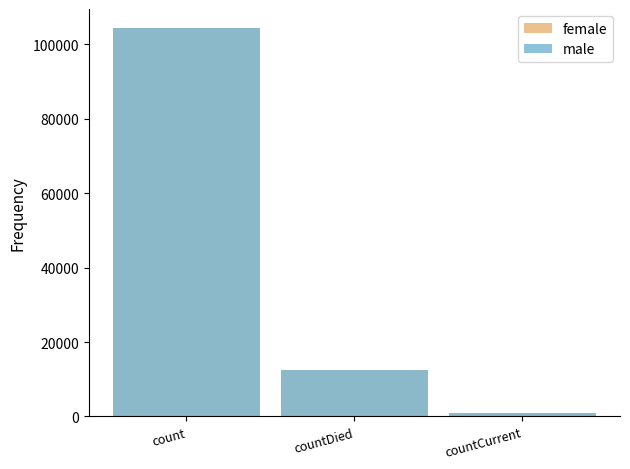

Rank the series at countDied from highest to lowest value.

female, male